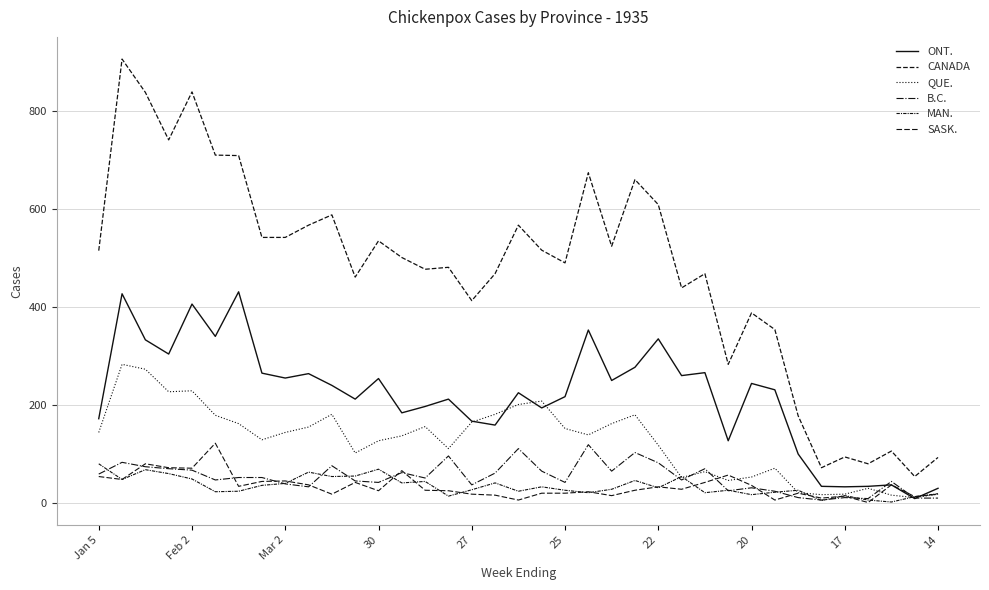

At how many categories does at least one series exceed 132?

31